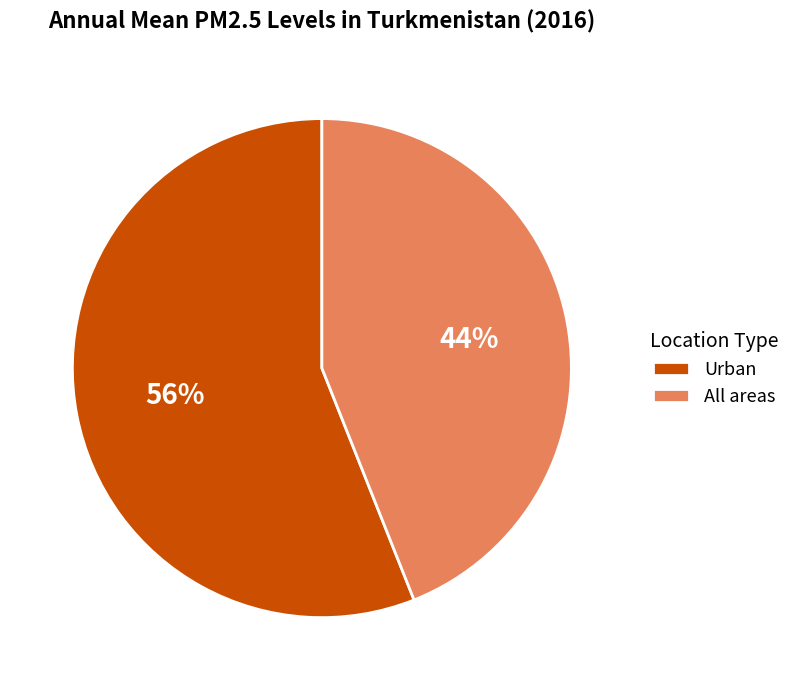

Which category has the biggest portion of the pie?

Urban